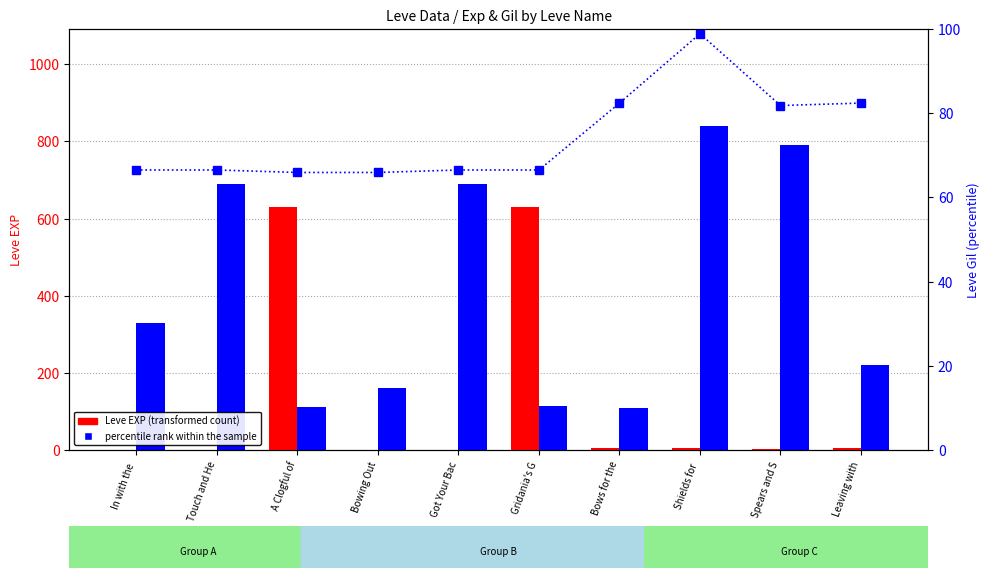

The value of Leve EXP at Bowing Out is 0.5. True or false?

False